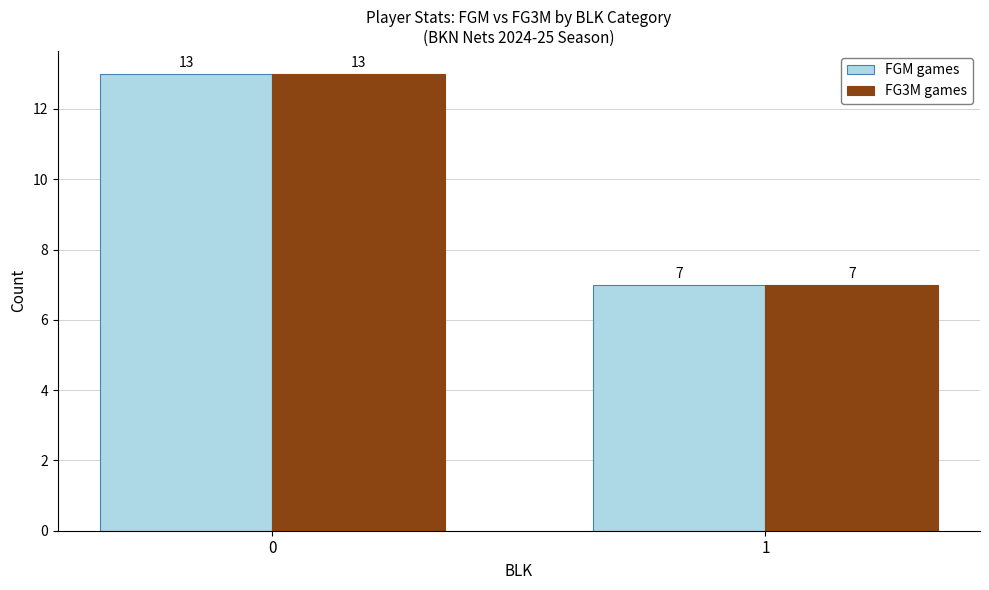

What are all the series names shown in the legend?

FGM games, FG3M games